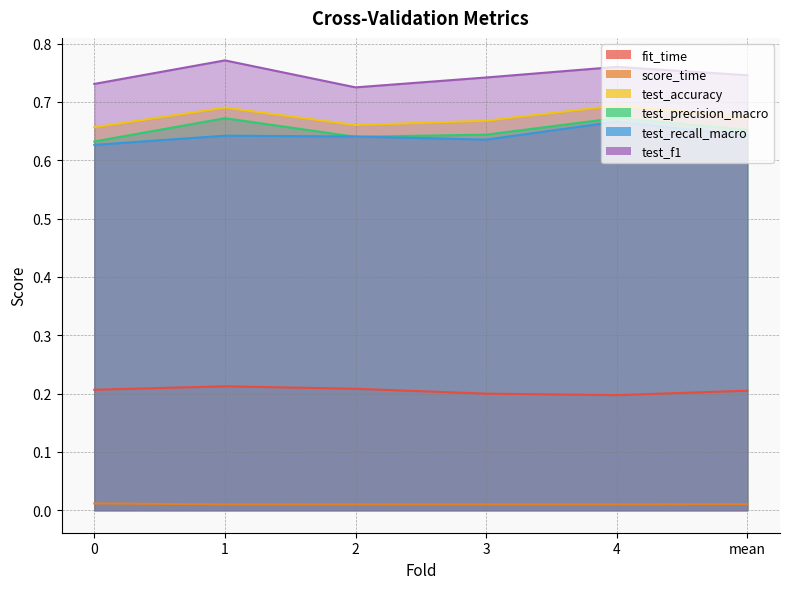

How many fit_time values are between 0 and 1?

6